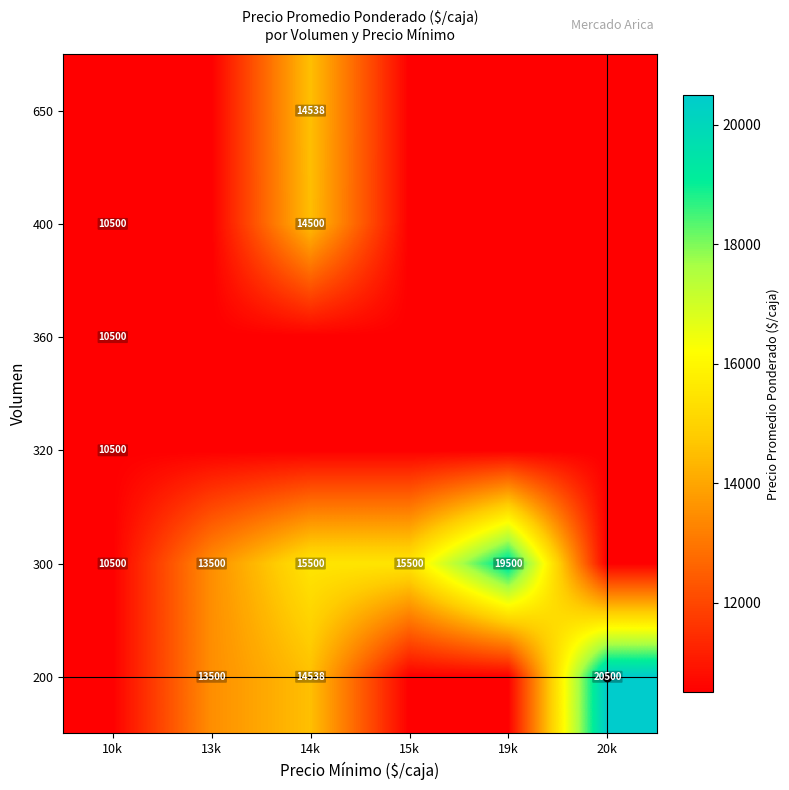

Is it true that 400 equals 10122 at 14k?

False